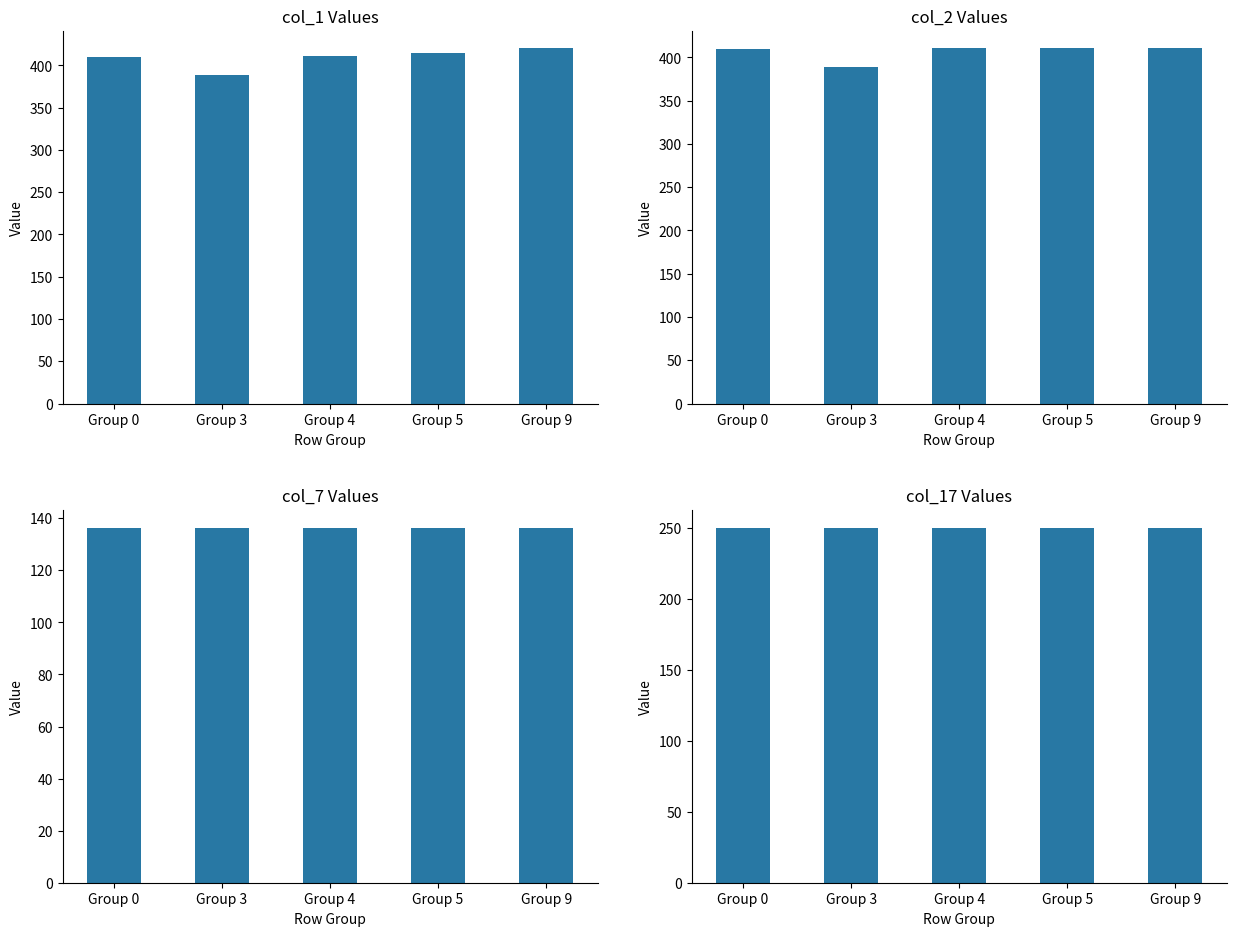

Read the col_7 value at Group 4.

136.4